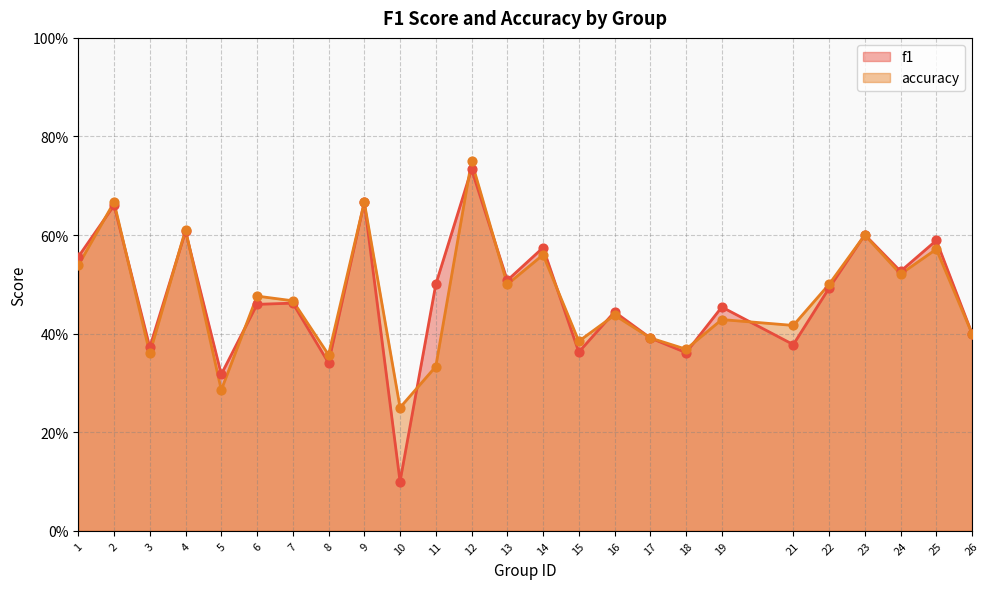

At how many categories does at least one series exceed 0?

25